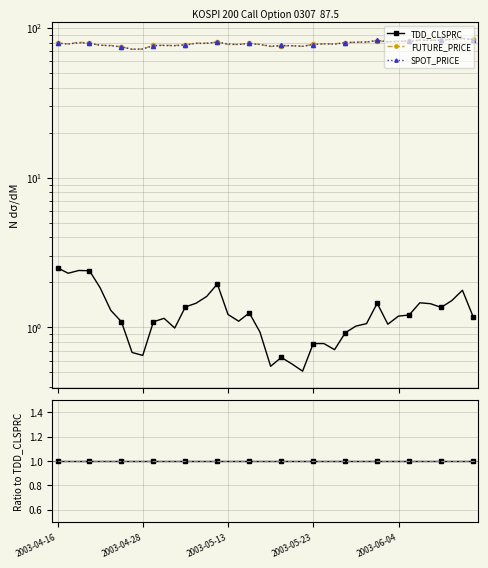

How many series are shown in this chart?

3